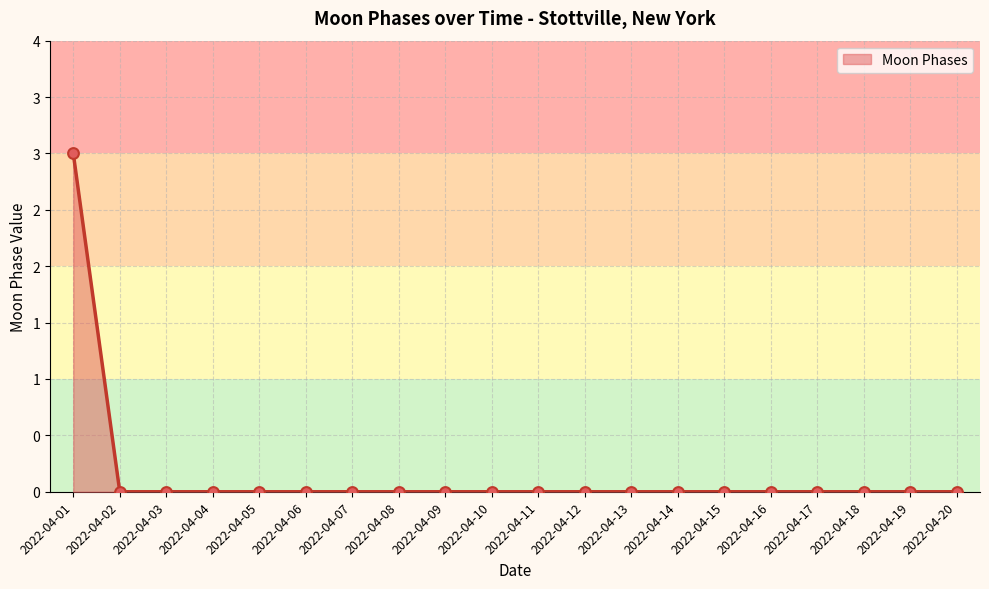

Between 2022-04-11 and 2022-04-01, which is larger?

2022-04-01